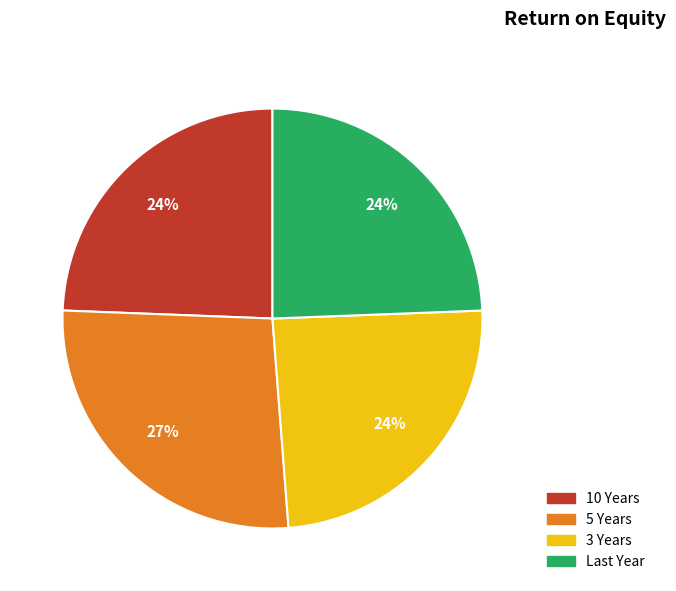

Does 10 Years represent more than half of the total?

No